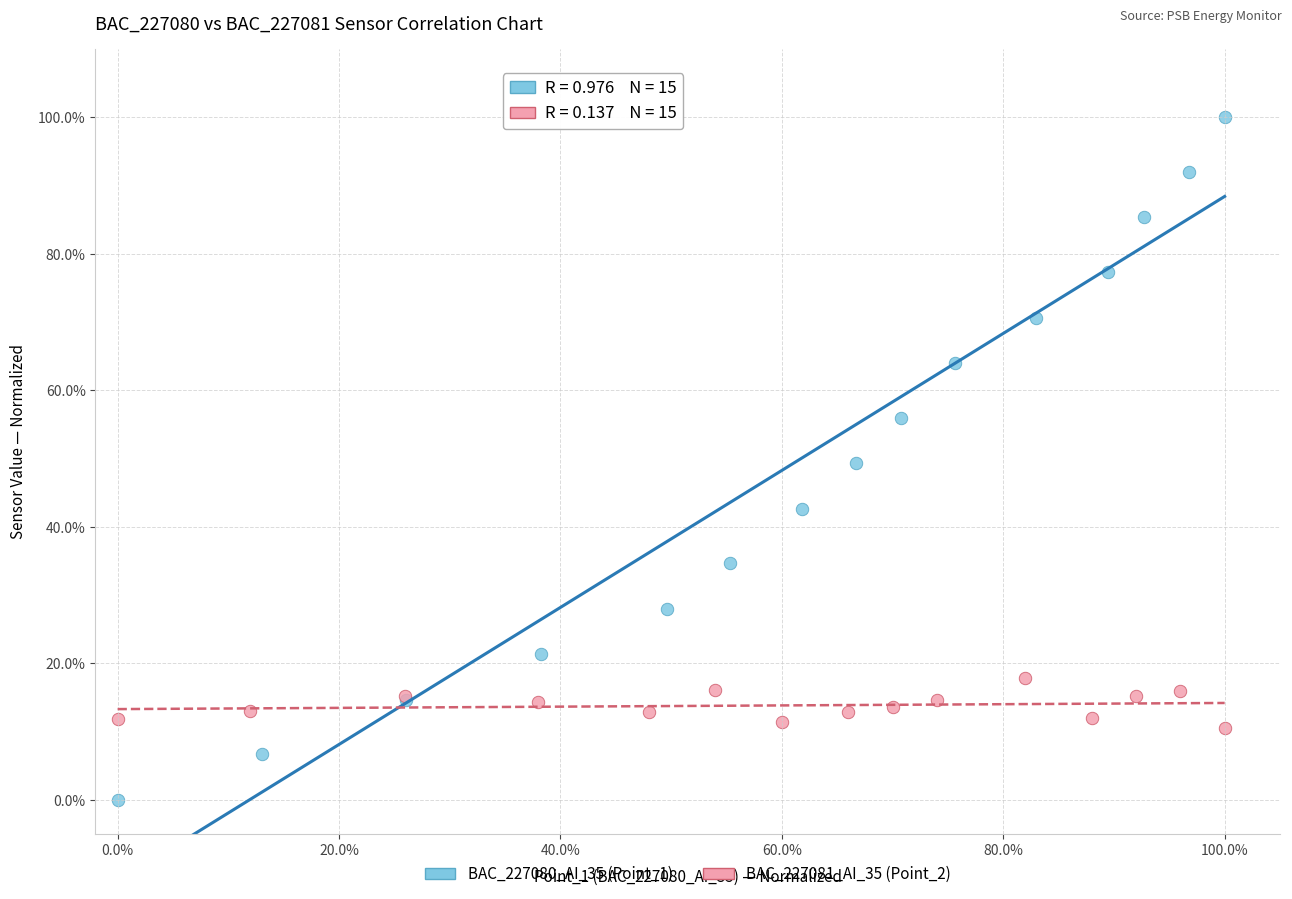

Which series contains the lowest Y value?

BAC_227080_AI_35 (Point_1)